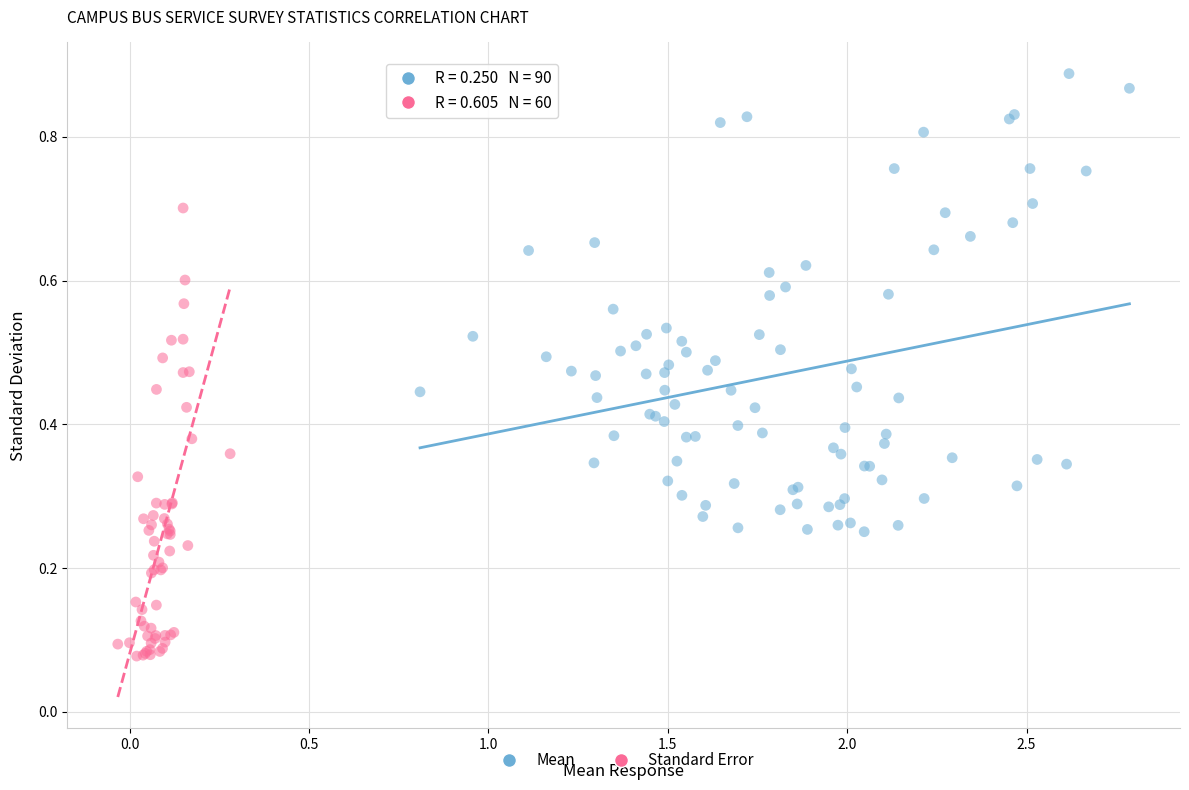

Which series contains the lowest Y value?

Standard Error